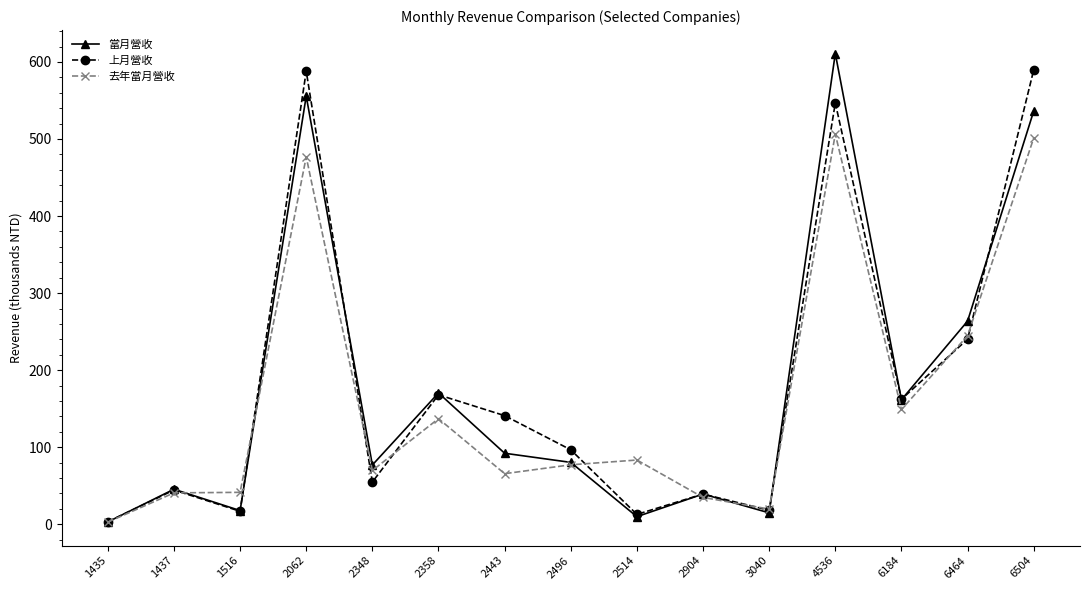

Is it true that 上月營收 equals 46.4 at 2358?

False